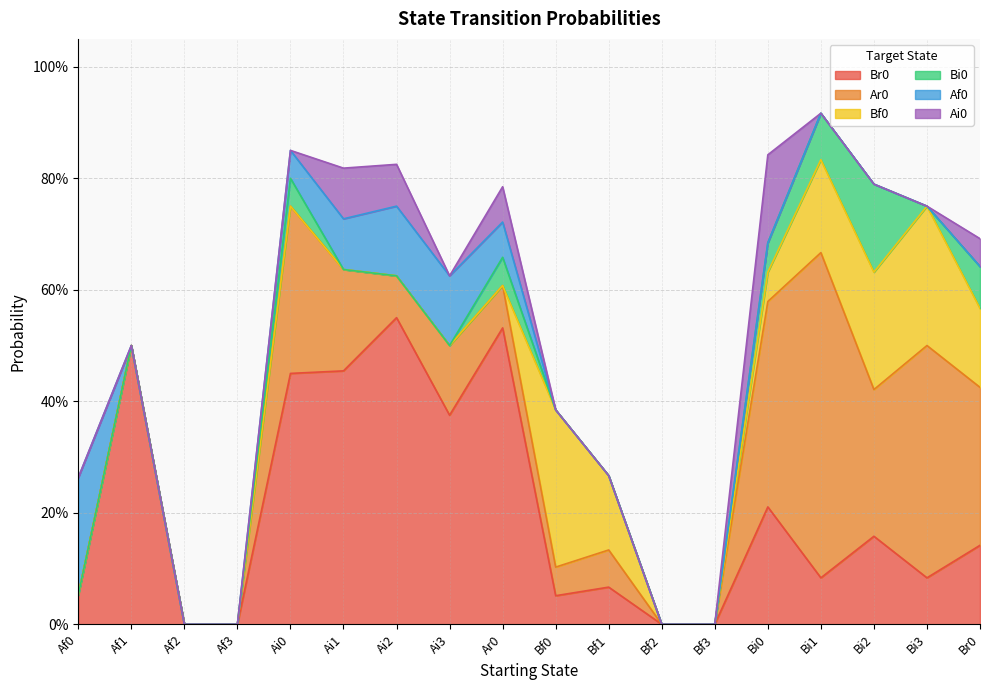

Is the value of Af0 at Bi2 greater than the value of Bf0 at Bf3?

No